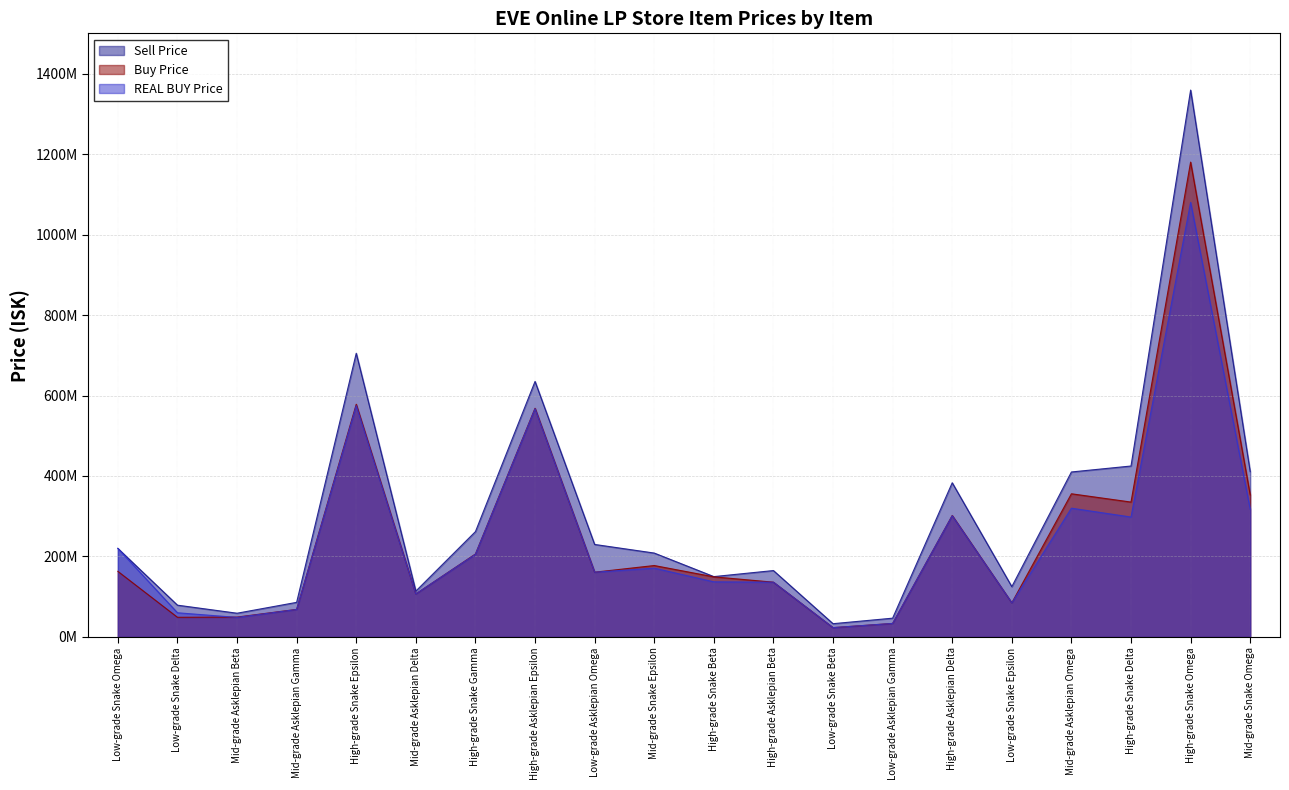

What is the label of the 10th point from the left?

Mid-grade Snake Epsilon